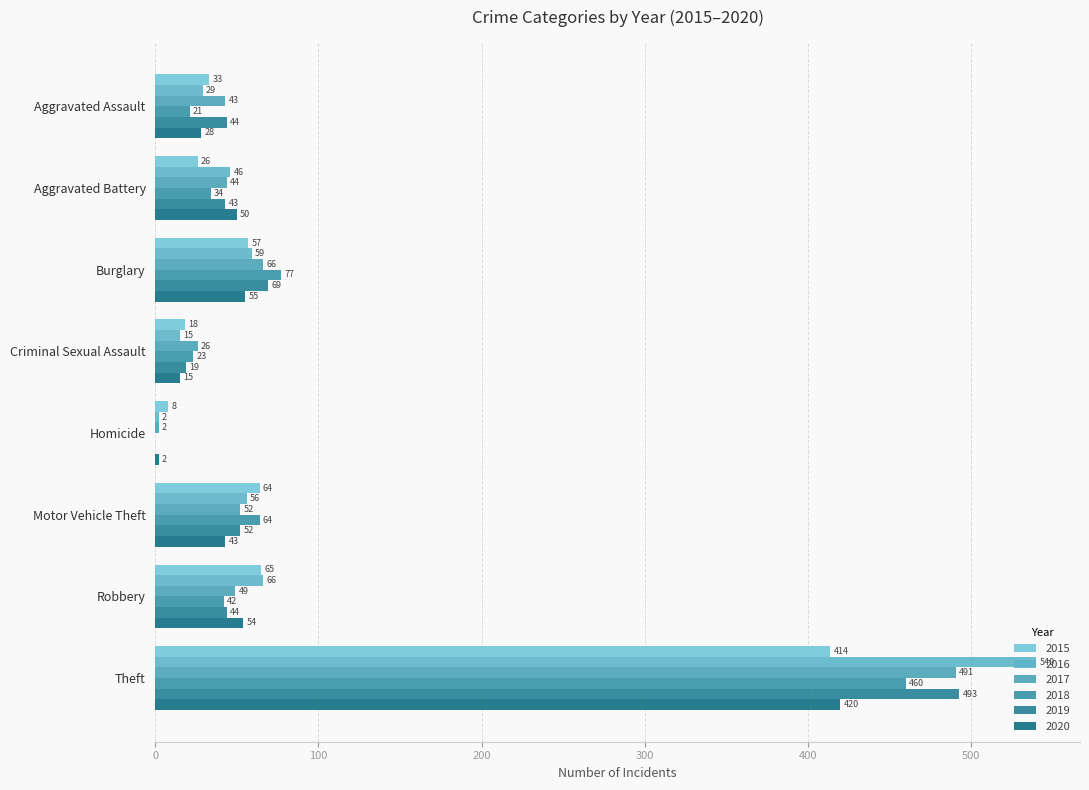

At which category is the sum across all series the highest?

Theft